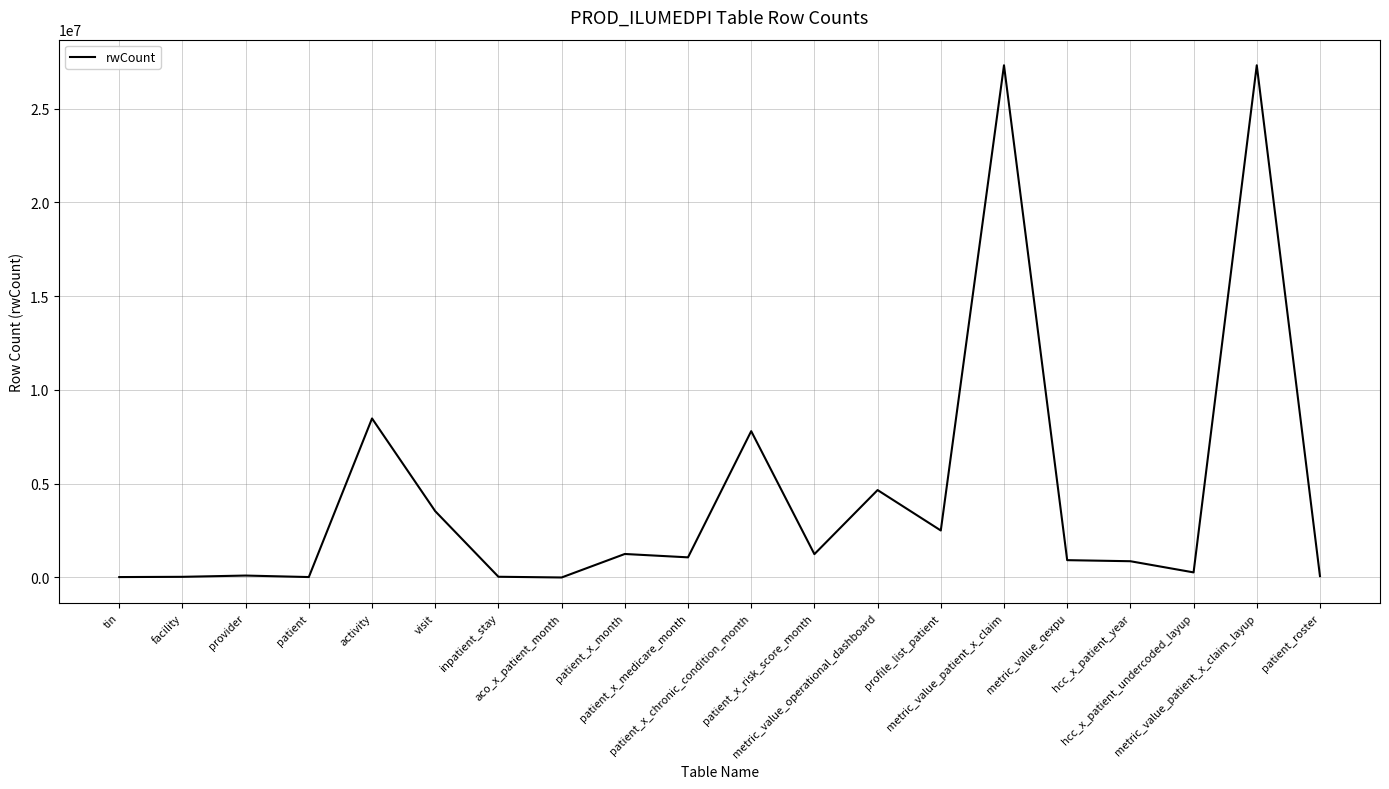

How many series are shown in this chart?

1